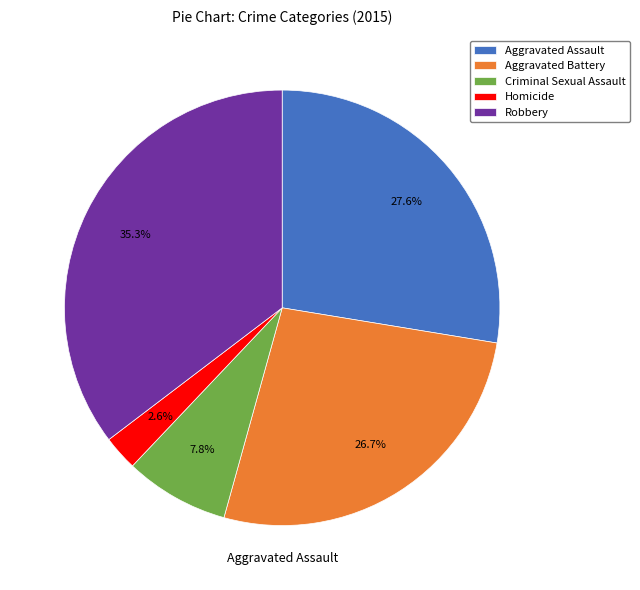

Combined, what portion of the pie is Aggravated Battery and Criminal Sexual Assault?

34.5%